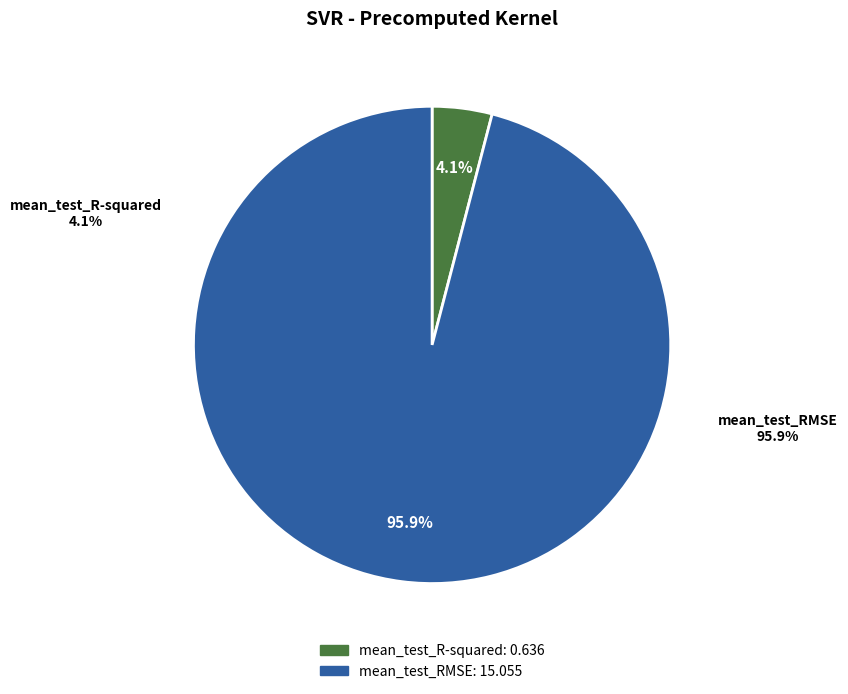

Which slice is the smallest?

mean_test_R-squared